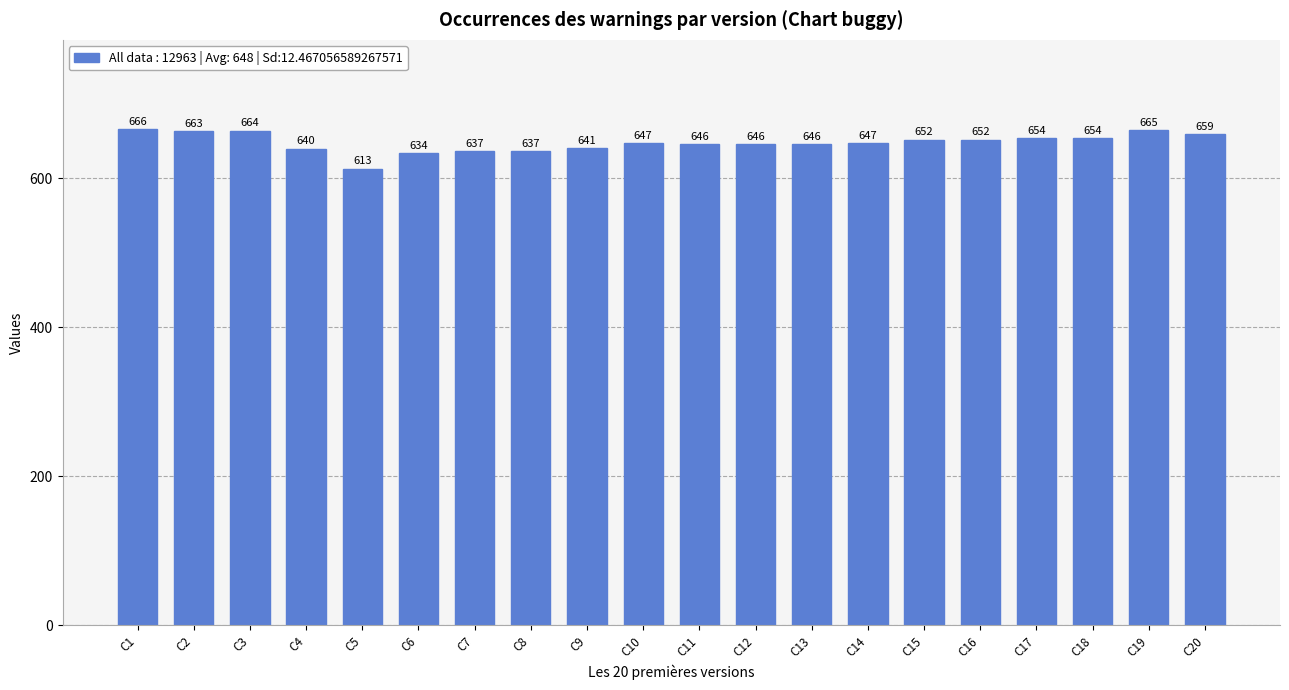

Reading right to left, list all the values displayed in this chart.

659	665	654	654	652	652	647	646	646	646	647	641	637	637	634	613	640	664	663	666